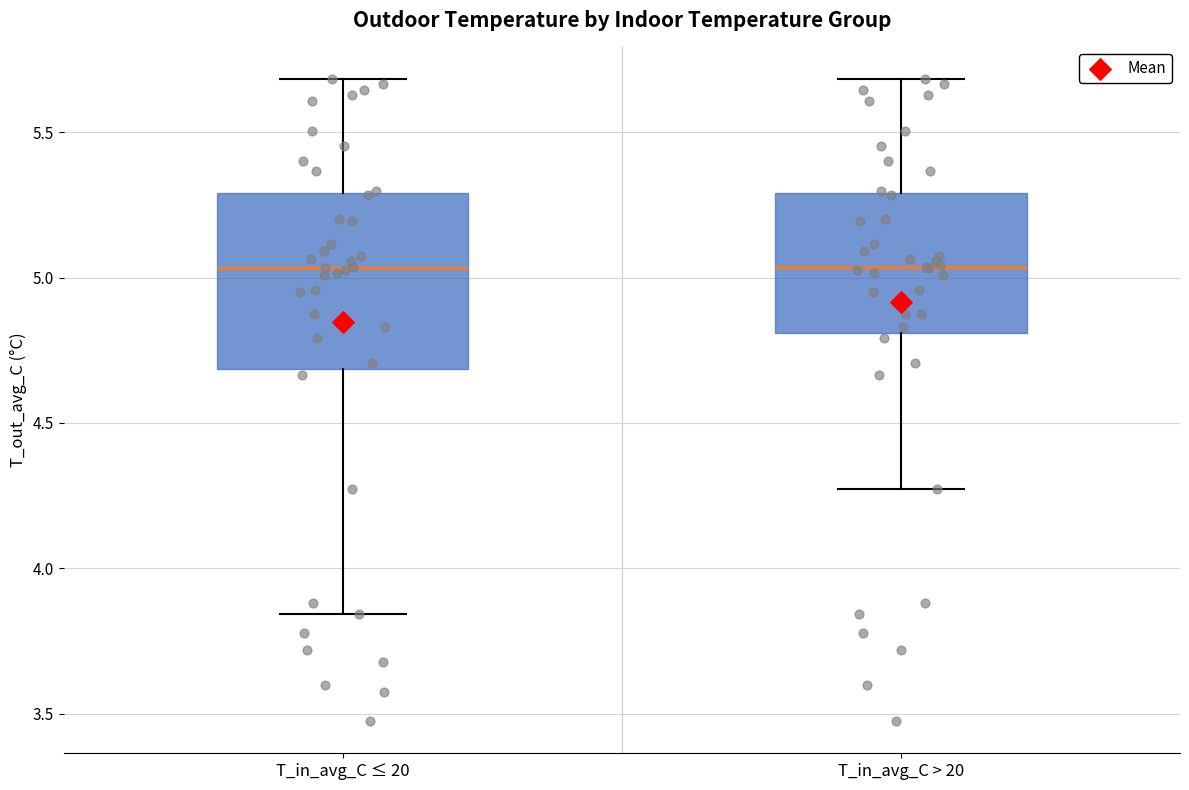

Reading left to right, transcribe this box plot: for each box, give where its median line is, the range the box spans, and where its two whiskers end, as read against the y-axis. The values are not printed on the chart, so give them approximately, as read against the axis.

T_in_avg_C ≤ 20: median 5.05, box 4.70 to 5.30, whiskers 3.85 to 5.70
T_in_avg_C > 20: median 5.05, box 4.80 to 5.30, whiskers 4.25 to 5.70